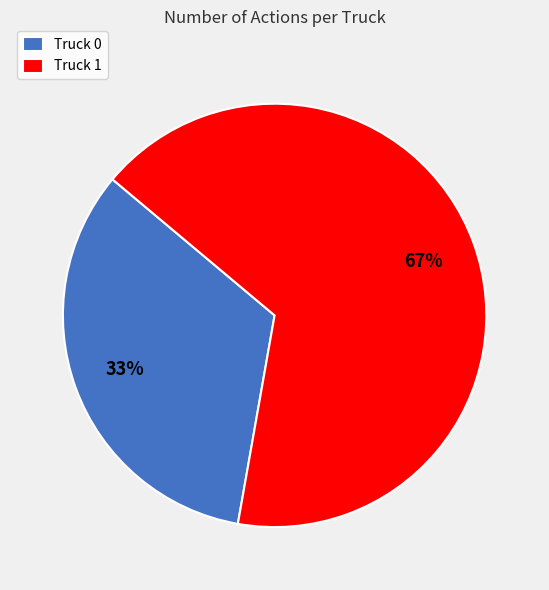

Does any single category account for the majority?

Yes